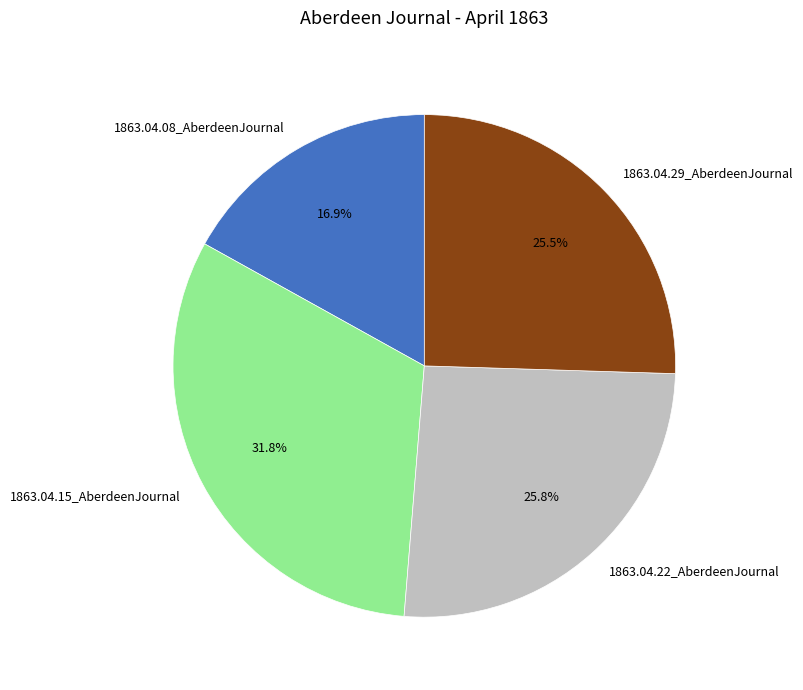

Which has a higher value, 1863.04.22_AberdeenJournal or 1863.04.15_AberdeenJournal?

1863.04.15_AberdeenJournal